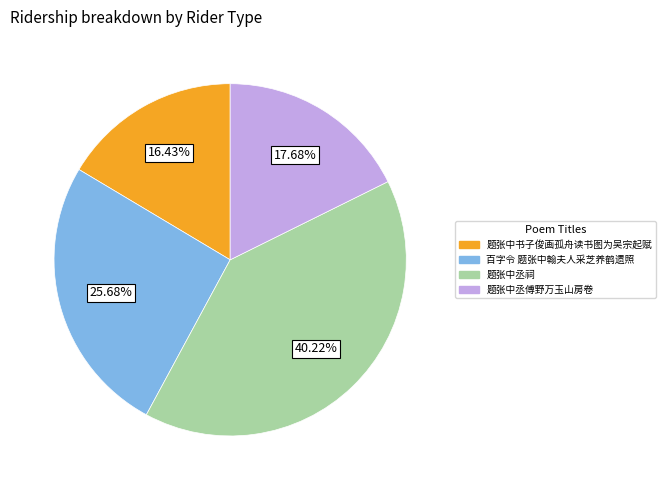

True or false: 百字令 题张中翰夫人采芝养鹤遗照 accounts for 26% of the total.

True